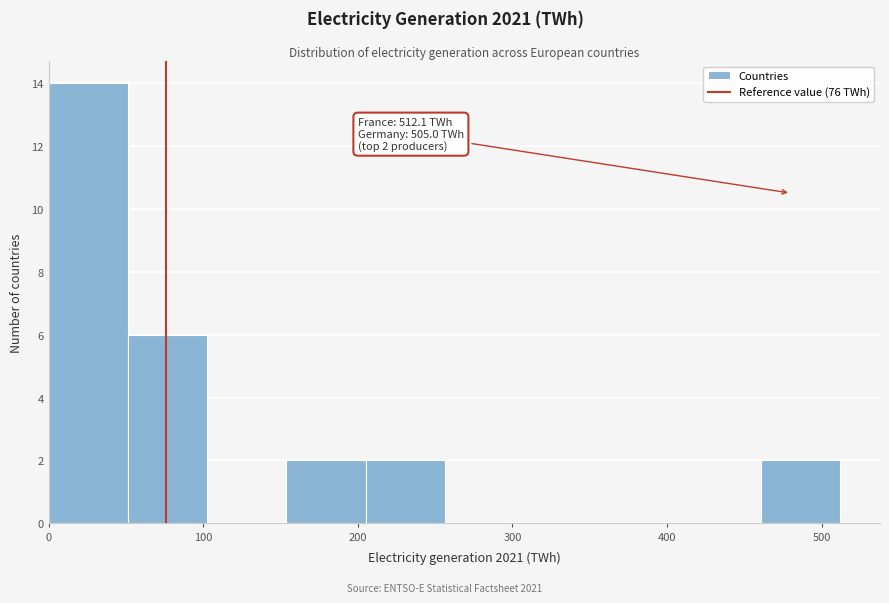

Which range on the x-axis has the tallest bar?

0 to 50